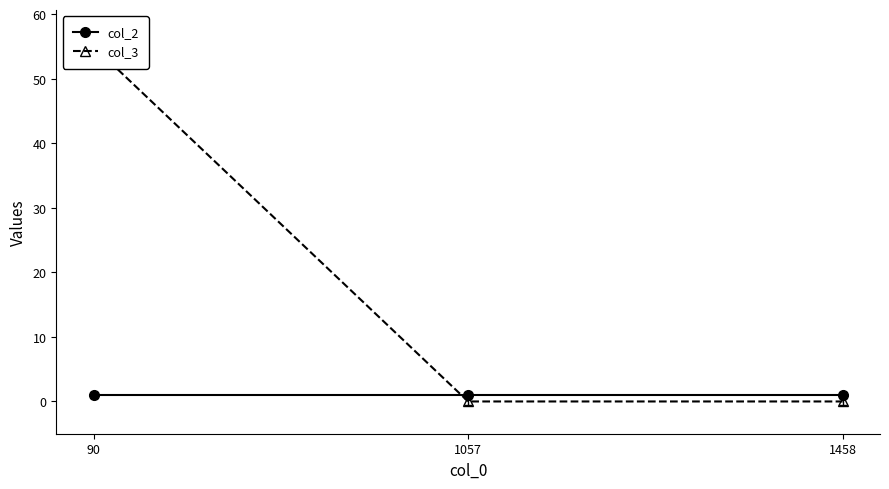

Rank the series at 90 from lowest to highest value.

col_2, col_3